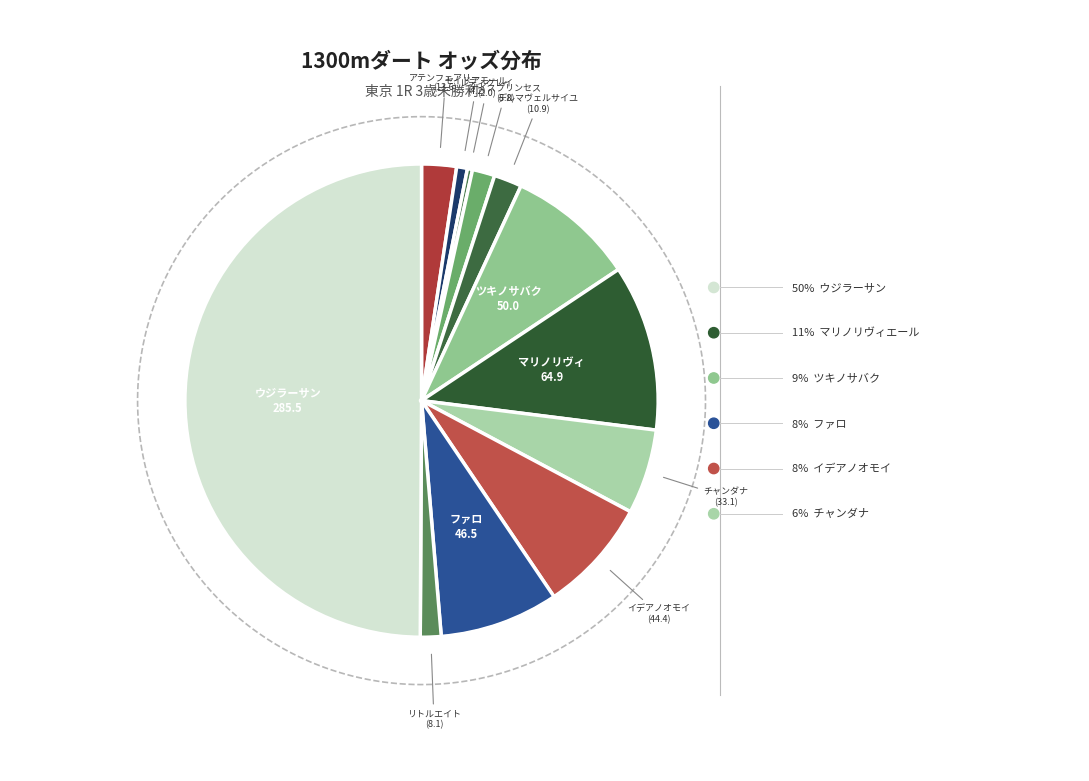

To the nearest percent, what is the combined percentage of リトルエイト and ファロ?

10%